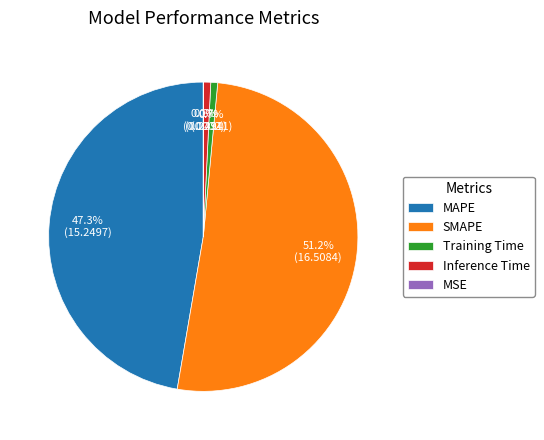

What percentage is NOT represented by MAPE?

52.7%